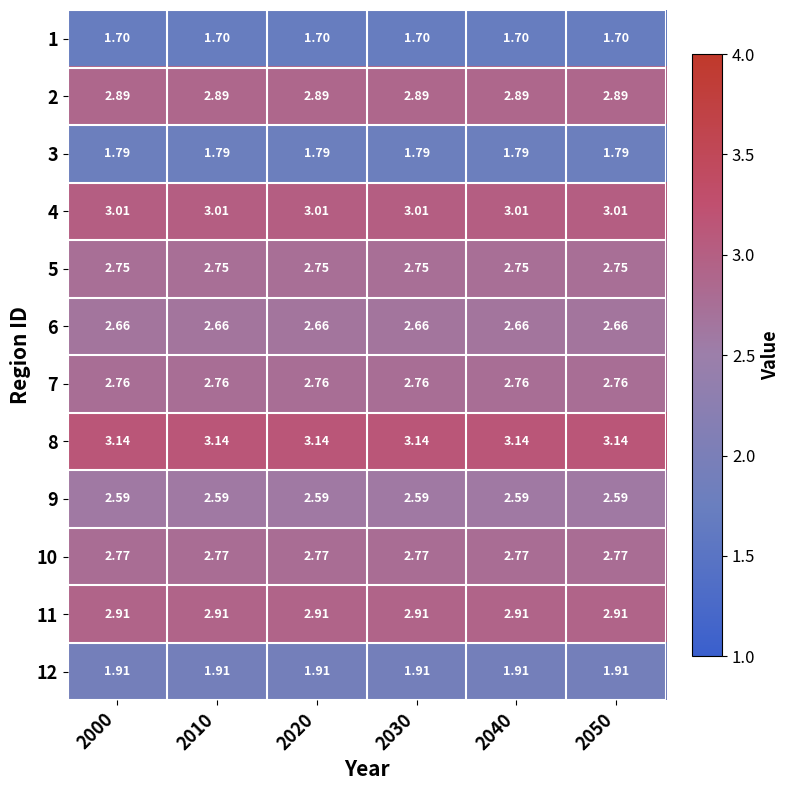

How many data points does each series have?

6